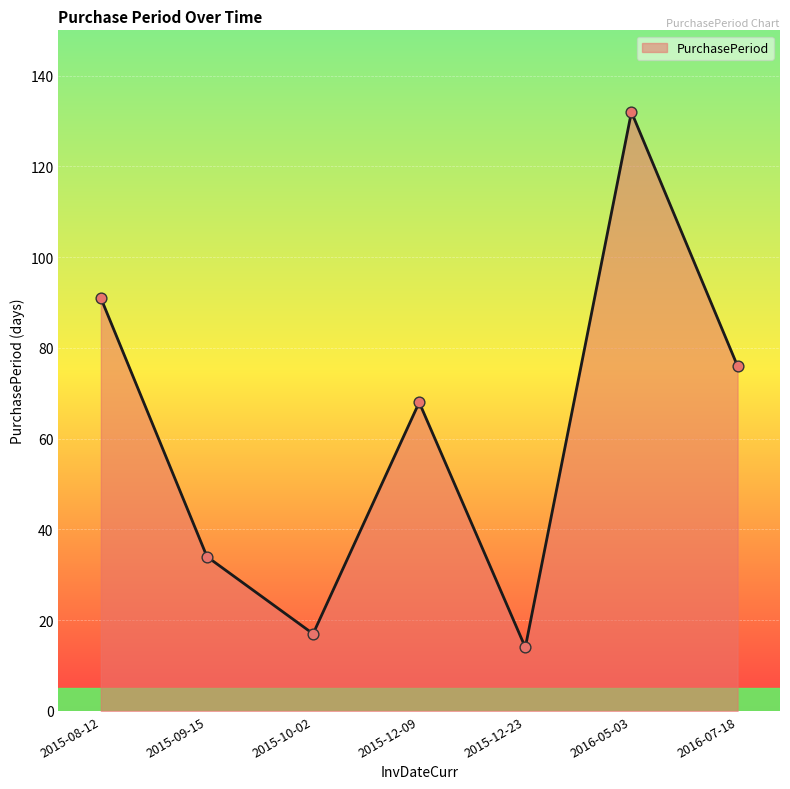

Between 2015-10-02 and 2015-12-09, which is larger?

2015-12-09